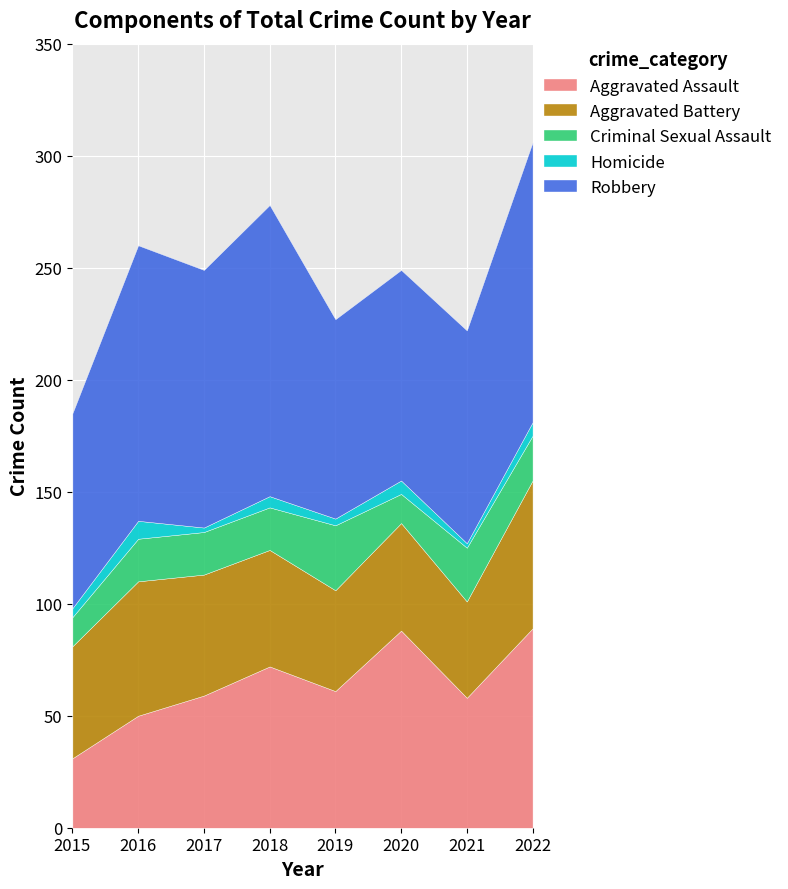

How many values in the Robbery series are below 115?

4